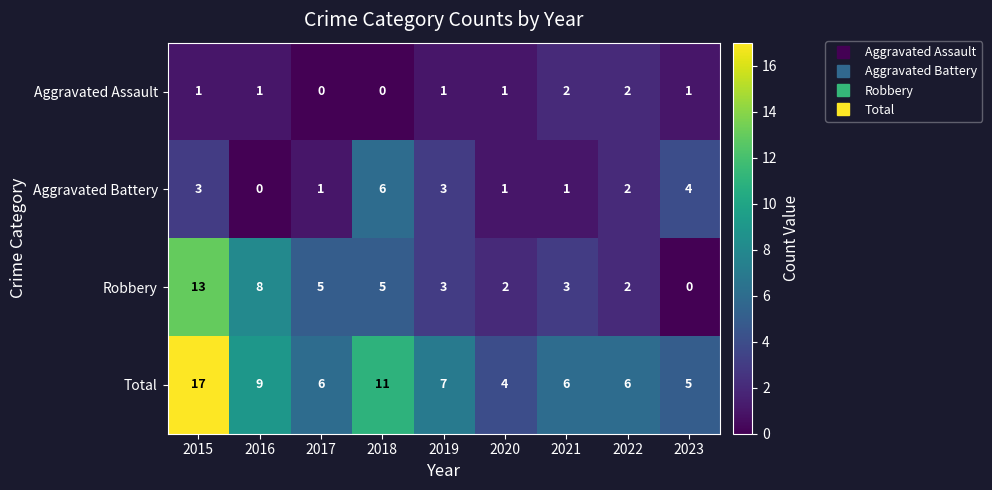

How many series are shown in this chart?

4